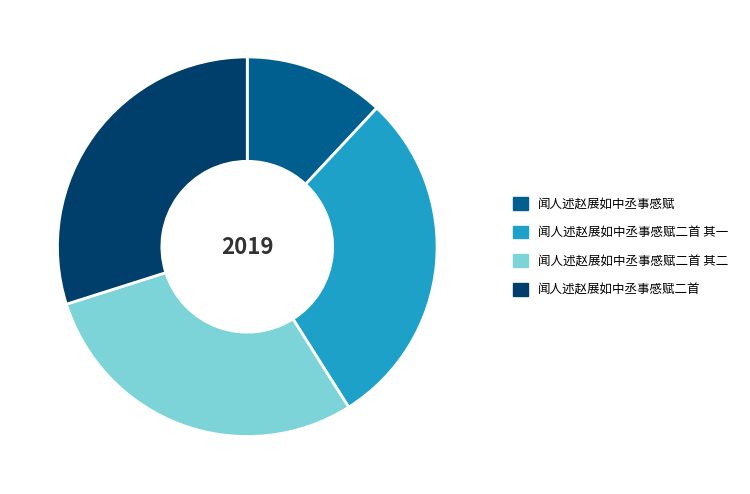

Which has a higher value, 闻人述赵展如中丞事感赋二首 其二 or 闻人述赵展如中丞事感赋二首?

闻人述赵展如中丞事感赋二首